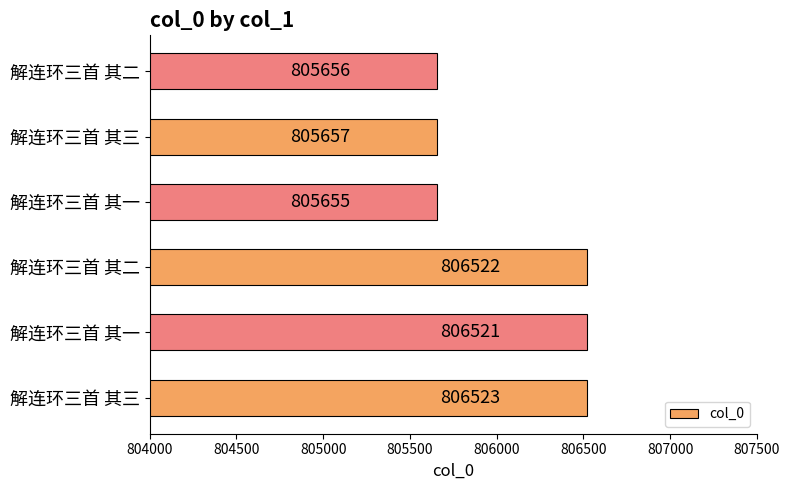

Count the number of data series in this chart.

1